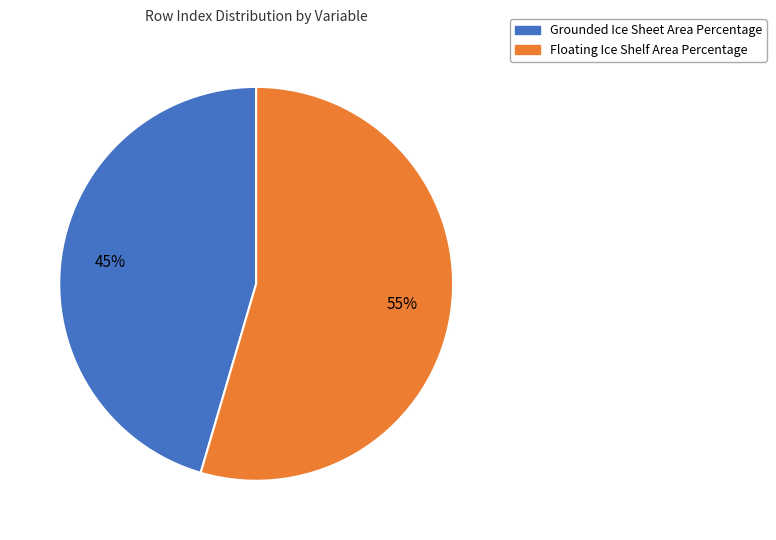

Rank the categories by value from lowest to highest.

Grounded Ice Sheet Area Percentage, Floating Ice Shelf Area Percentage